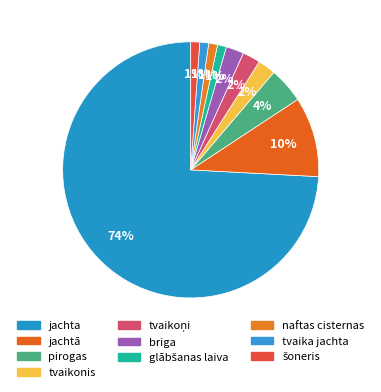

Is jachtā the majority of the pie?

No